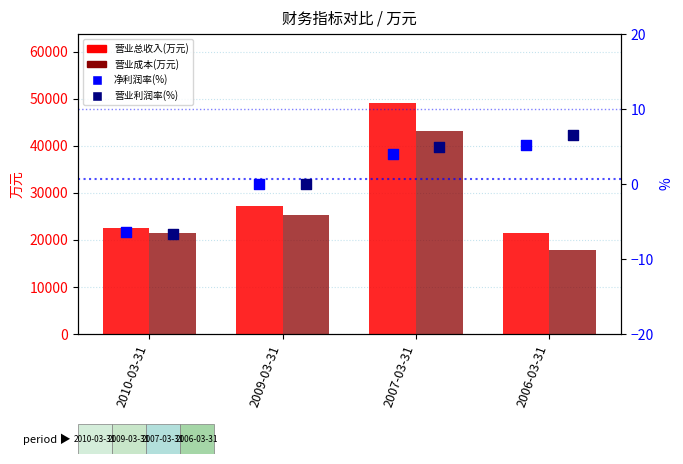

What are all the series names shown in the legend?

营业总收入(万元), 营业成本(万元), 净利润率(%), 营业利润率(%)